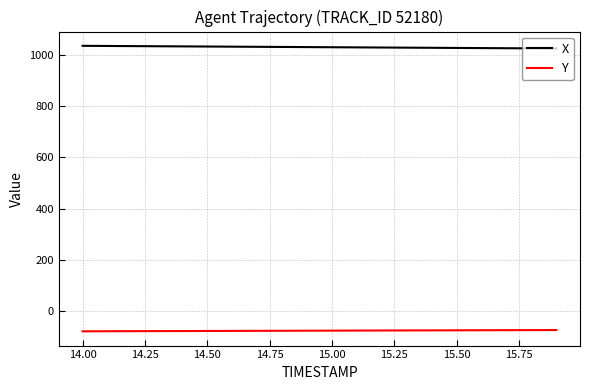

What is the minimum value shown in the chart?

-79.5